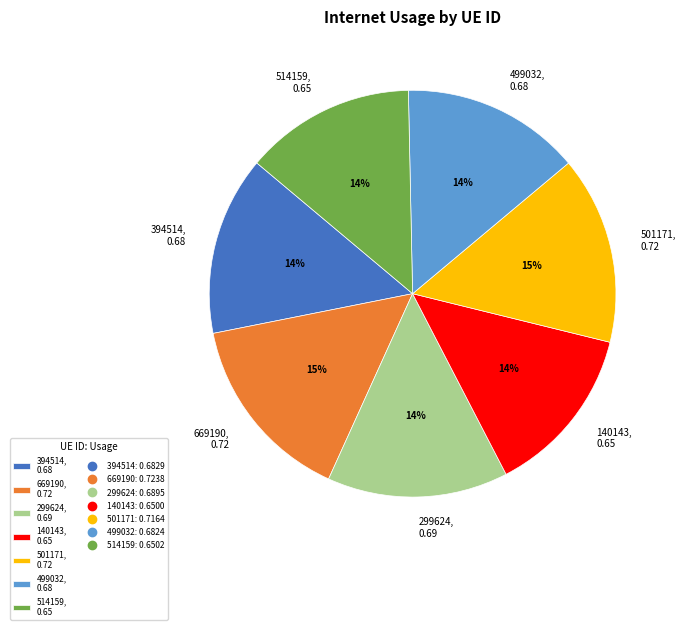

Combined, do 501171 and 140143 account for over 50%?

No